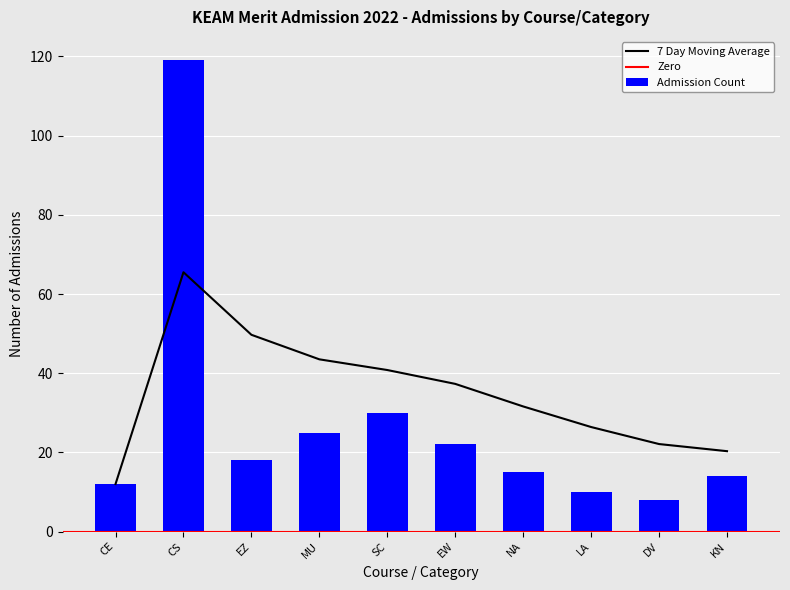

What is the average value?

27